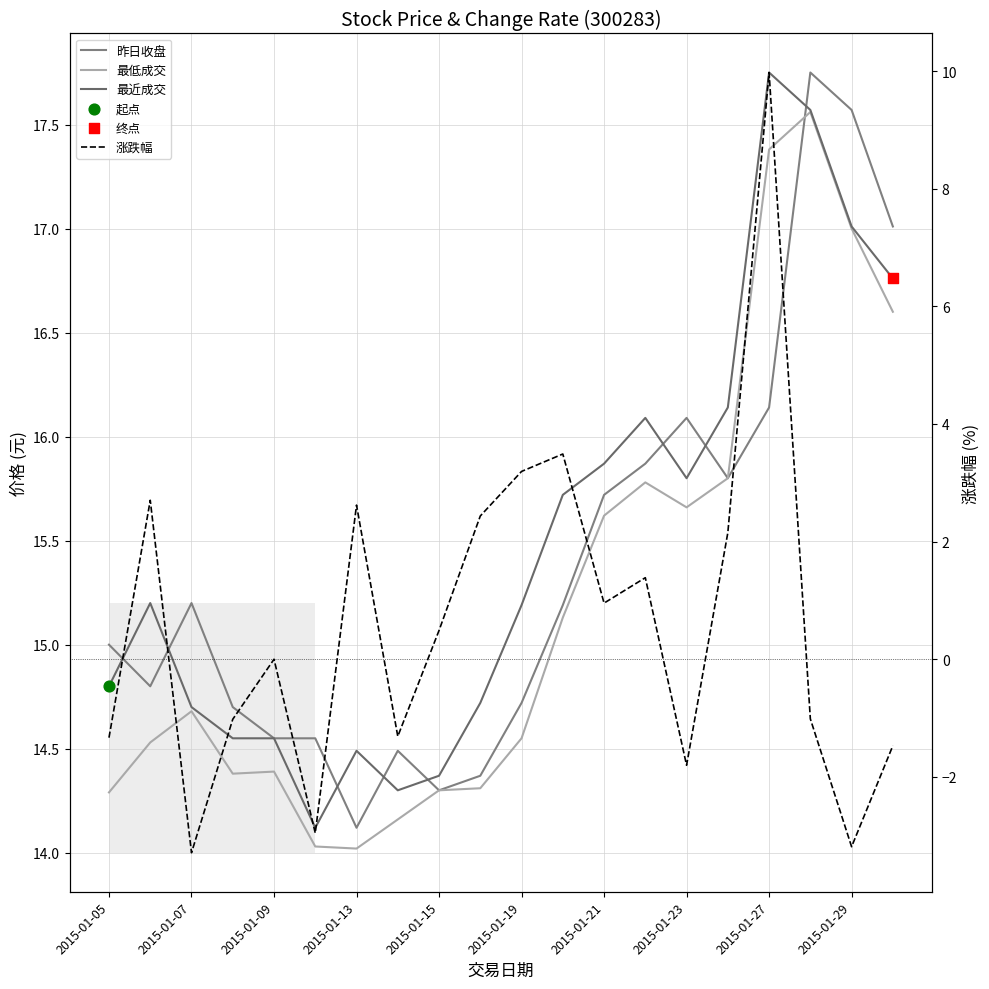

Which series contains the lowest Y value?

涨跌幅